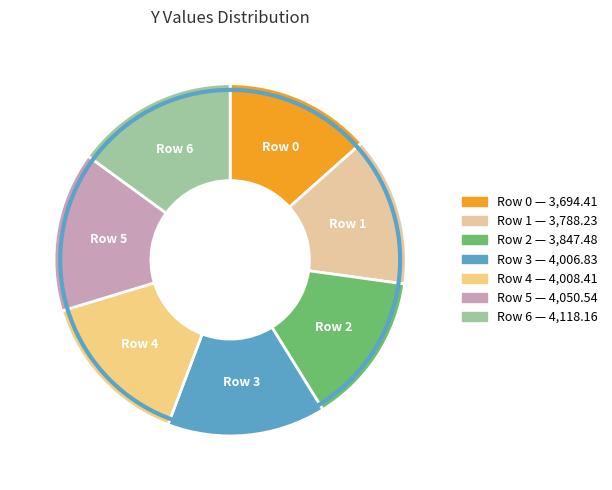

Do Row 3 and Row 4 together represent more than half of the pie?

No